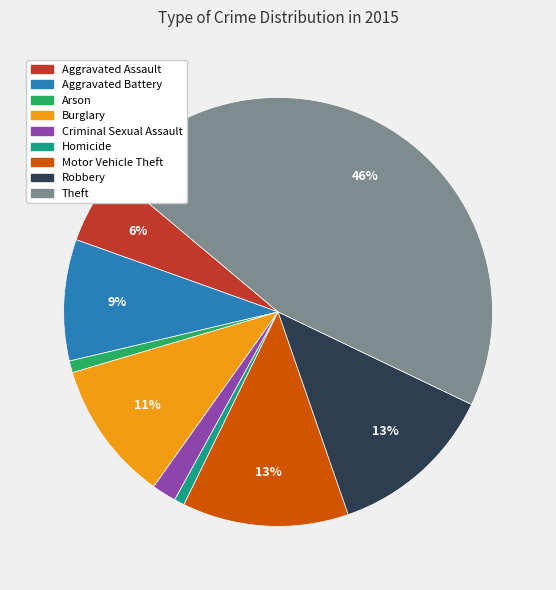

The Theft slice represents 46% of the pie. True or false?

True